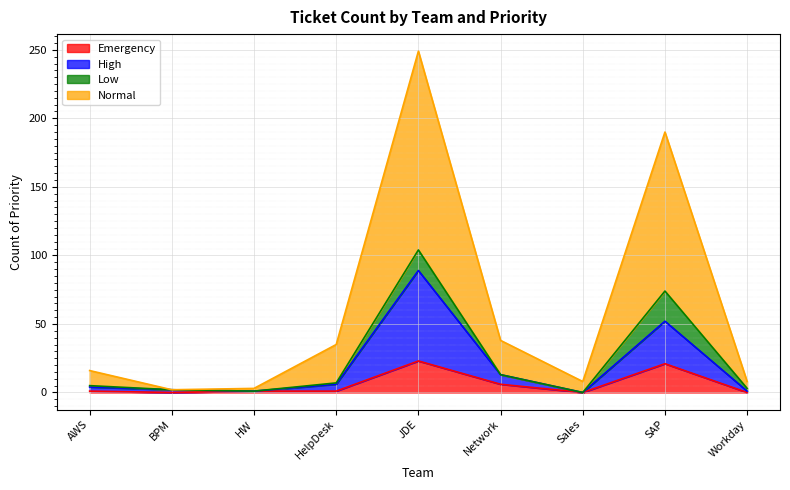

Is it true that Emergency equals 6 at Network?

True